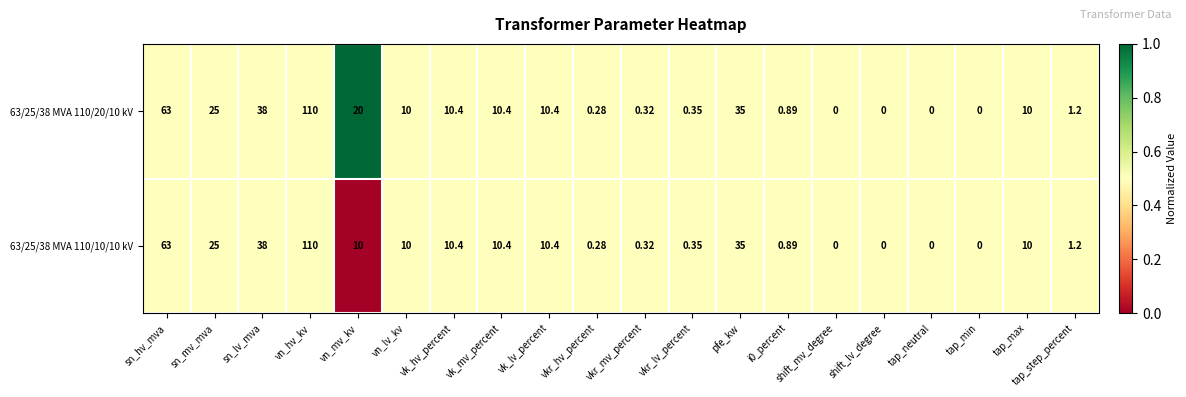

At which category is the sum across all series the highest?

vn_hv_kv